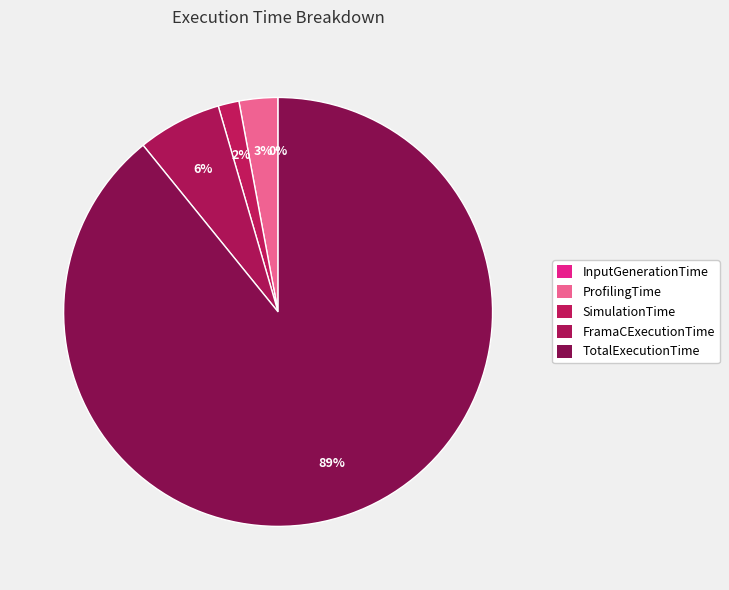

Does FramaCExecutionTime account for over 50% of the chart?

No